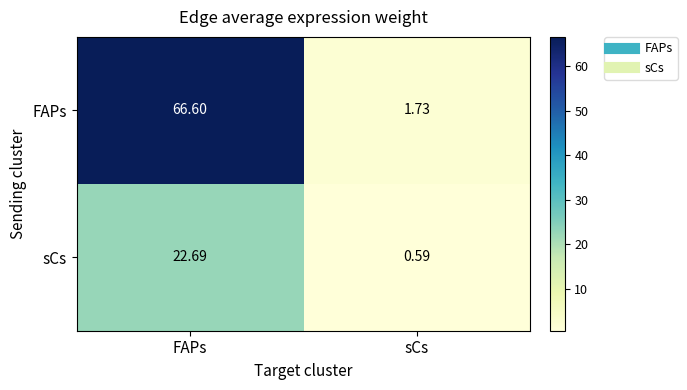

Which series has the widest spread of values?

FAPs